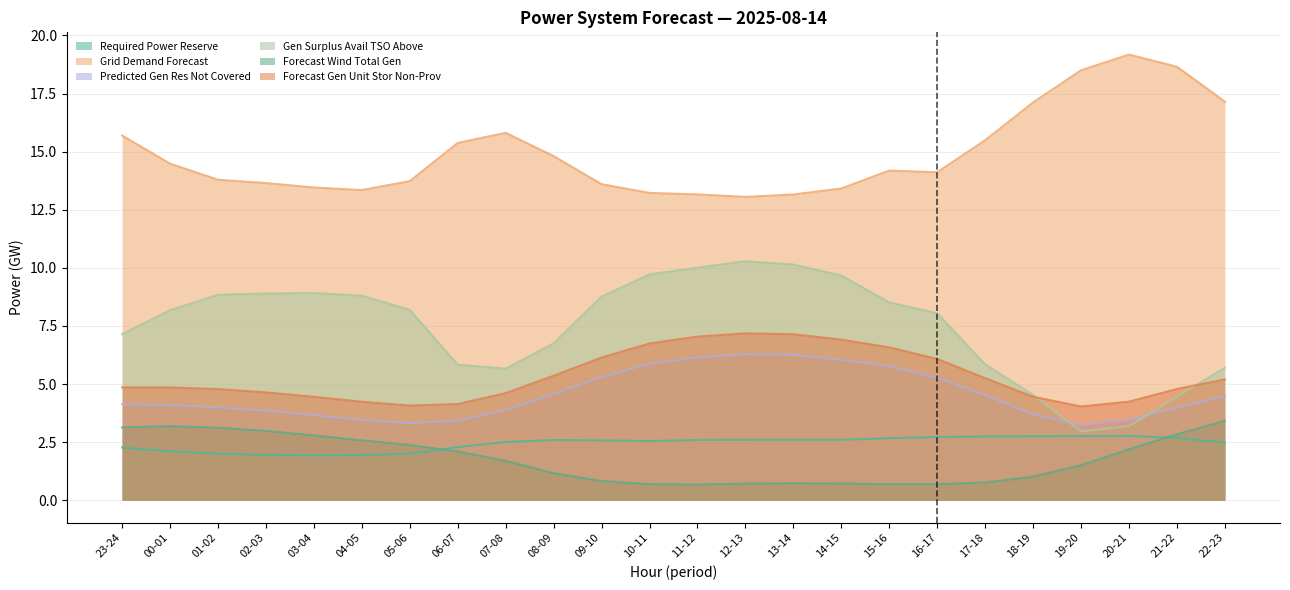

True or false: grid_demand_fcst and fcst_wi_tot_gen intersect in this chart.

False